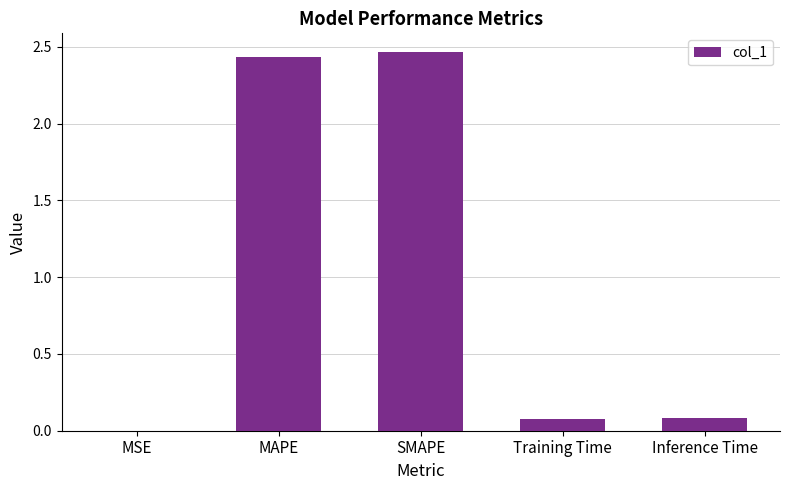

Which has a higher value, Inference Time or SMAPE?

SMAPE